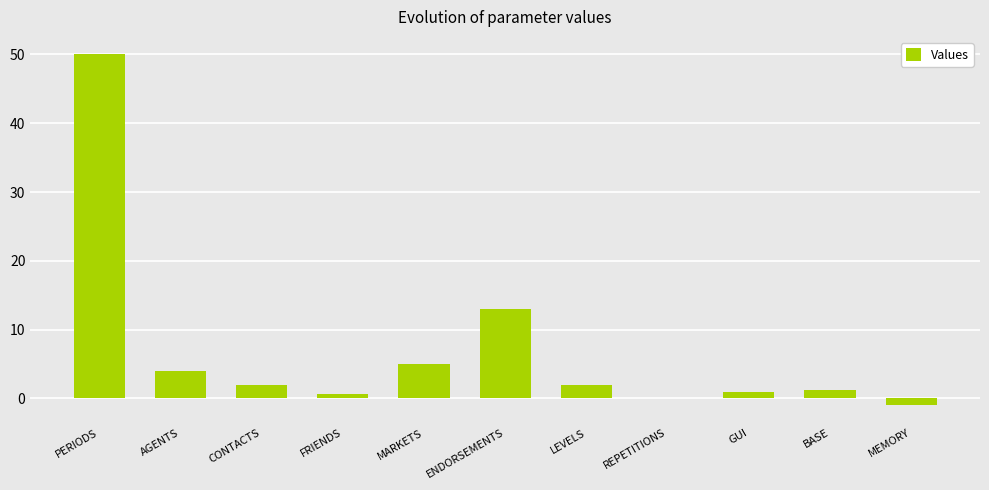

What is the greatest value displayed?

50.0